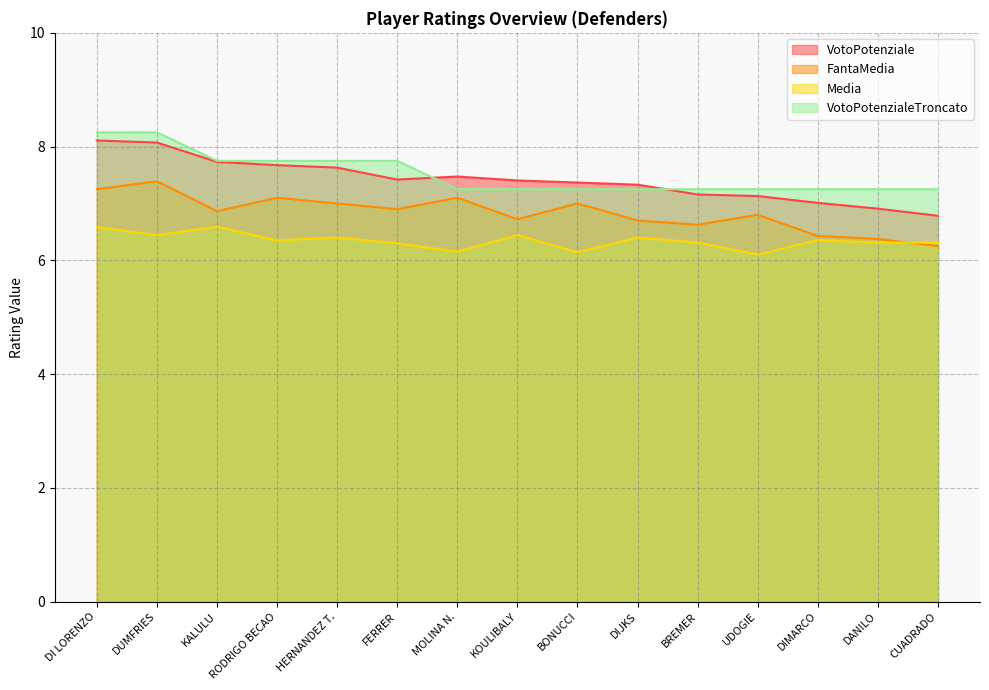

The value of VotoPotenzialeTroncato at FERRER is 7.8. True or false?

True